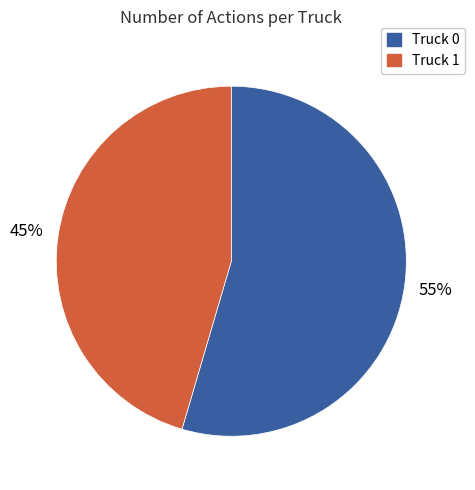

How many segments does this pie chart have?

2